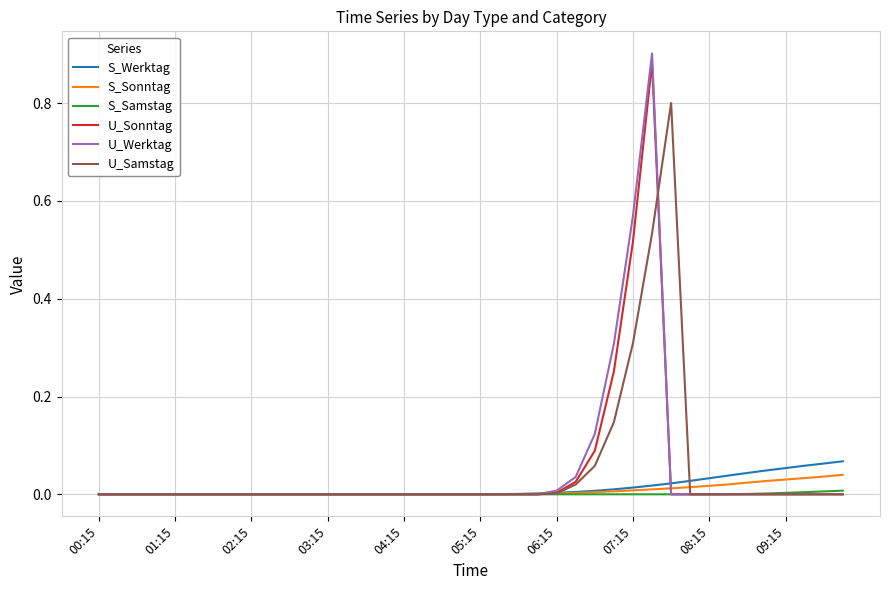

Which series has the widest spread of values?

U_Werktag